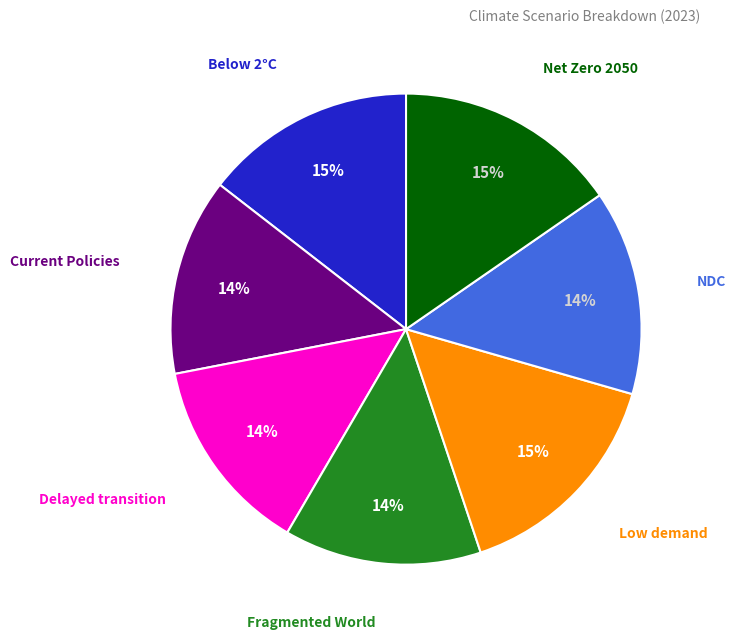

Is there any slice that represents more than half of the pie?

No